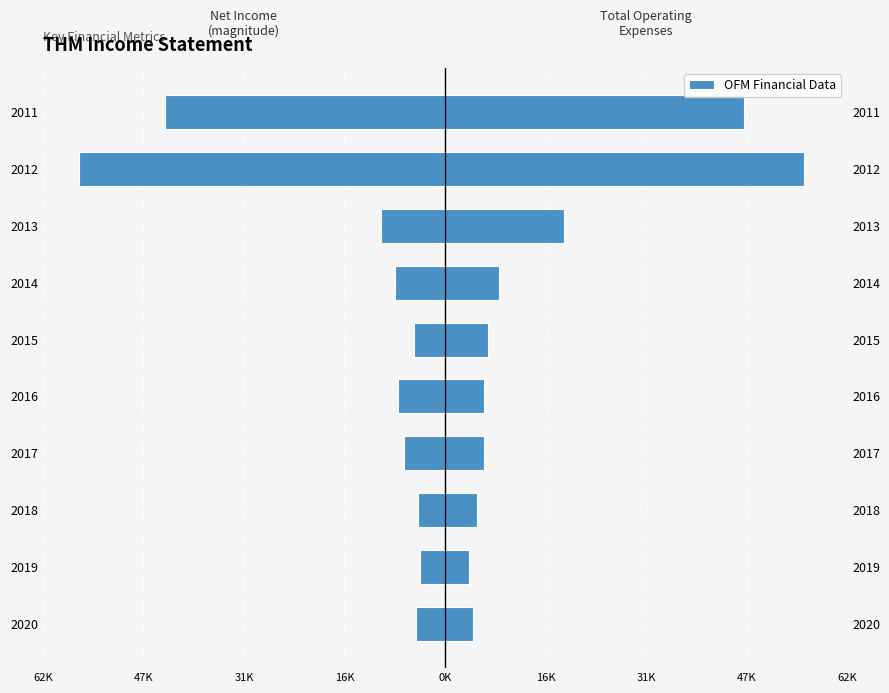

The value of Net Income (abs) at 2014 is -1946. True or false?

False